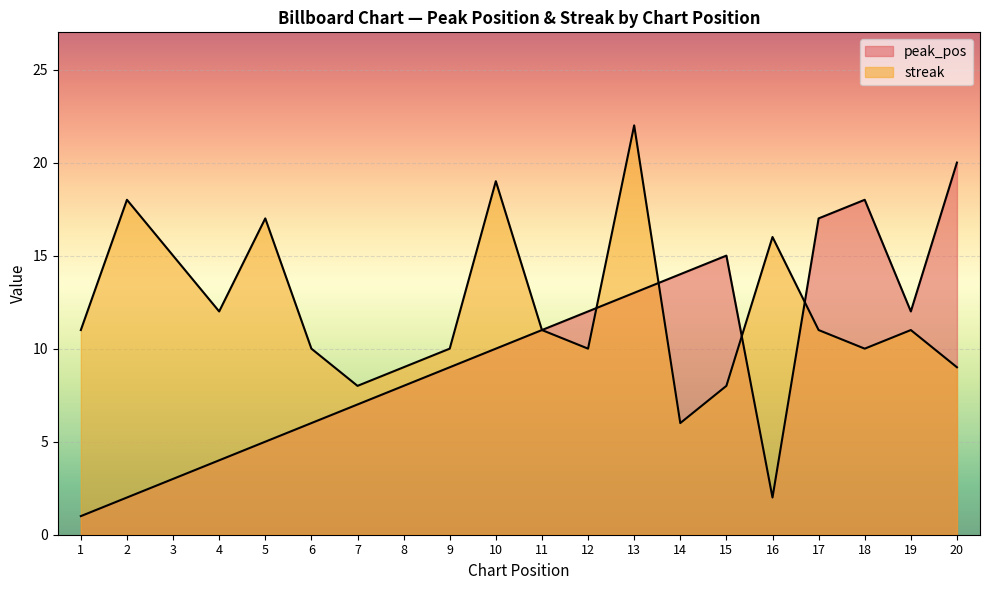

True or false: peak_pos and streak cross at least once.

True